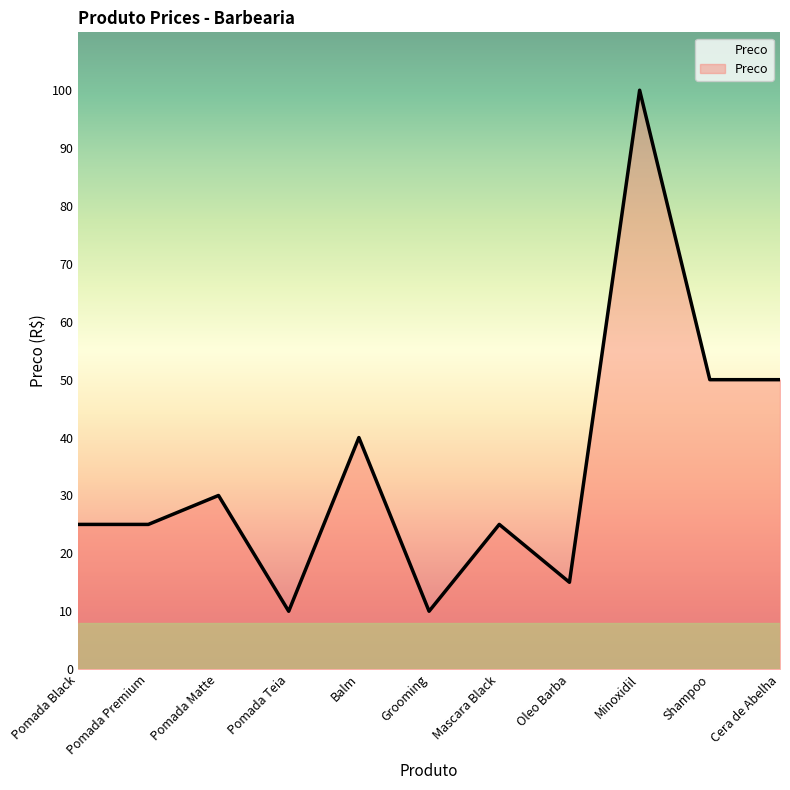

What is the difference between the second highest and second lowest values?

40